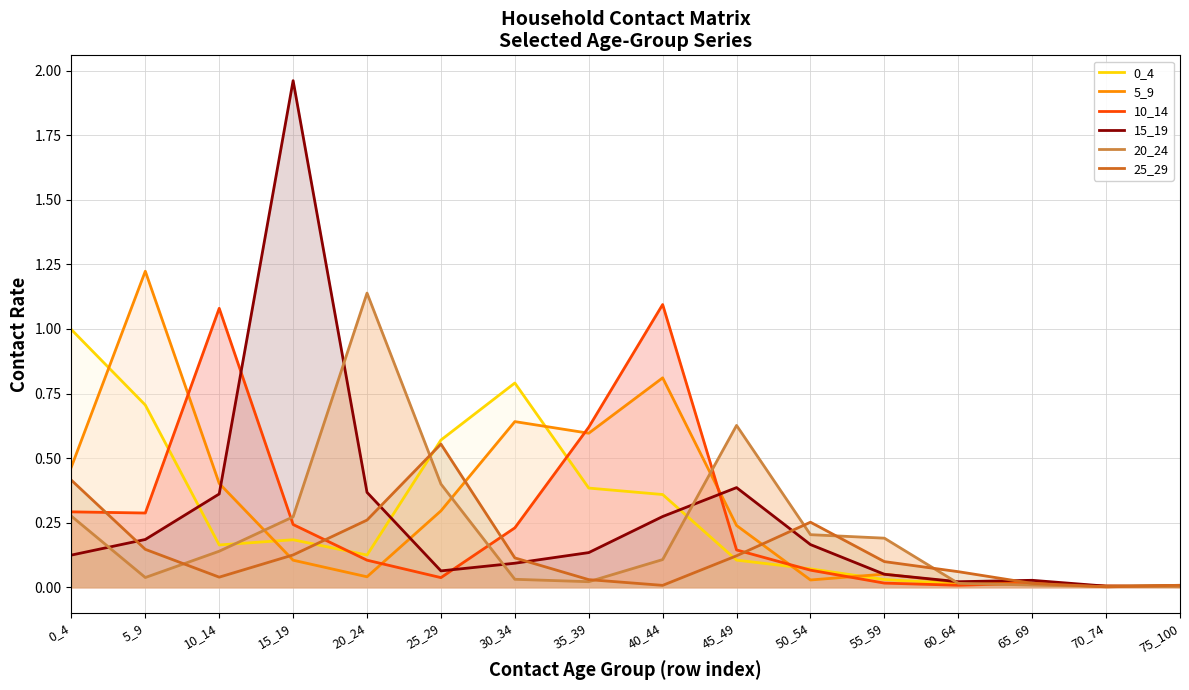

Reading right to left, what are all the values shown in this chart?

0_4: 0.0	0.0	0.0	0.0	0.0	0.1	0.1	0.4	0.4	0.8	0.6	0.1	0.2	0.2	0.7	1.0
5_9: 0.0	0.0	0.0	0.0	0.1	0.0	0.2	0.8	0.6	0.6	0.3	0.0	0.1	0.4	1.2	0.5
10_14: 0.0	0.0	0.0	0.0	0.0	0.1	0.1	1.1	0.6	0.2	0.0	0.1	0.2	1.1	0.3	0.3
15_19: 0.0	0.0	0.0	0.0	0.1	0.2	0.4	0.3	0.1	0.1	0.1	0.4	2.0	0.4	0.2	0.1
20_24: 0.0	0.0	0.0	0.0	0.2	0.2	0.6	0.1	0.0	0.0	0.4	1.1	0.3	0.1	0.0	0.3
25_29: 0.0	0.0	0.0	0.1	0.1	0.3	0.1	0.0	0.0	0.1	0.6	0.3	0.1	0.0	0.1	0.4